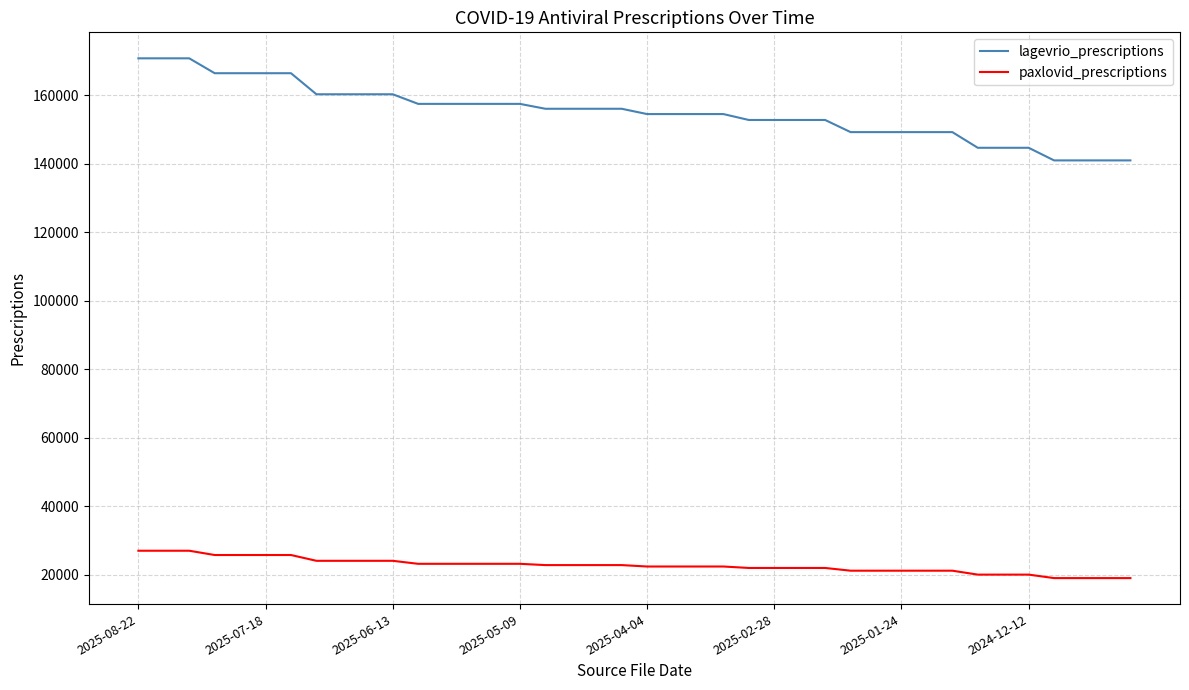

Which series has the largest range (max minus min)?

lagevrio_prescriptions